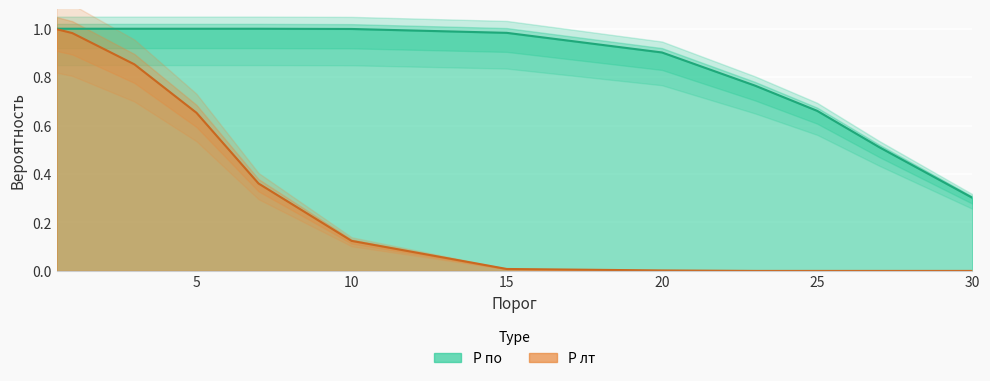

True or false: P лт and P по cross at least once.

False